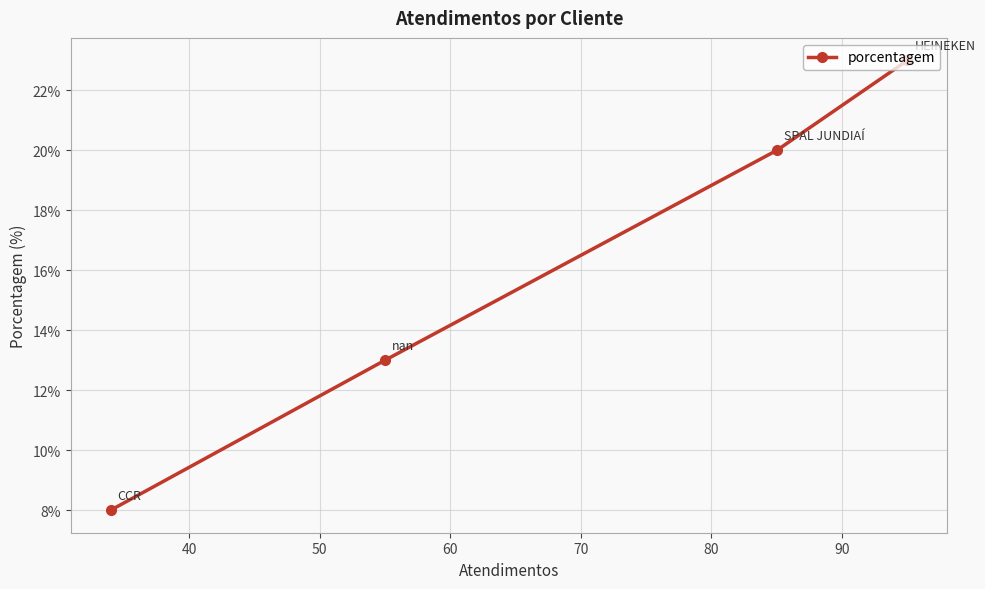

Reading right to left, extract all data points from this chart.

23	20	13	8